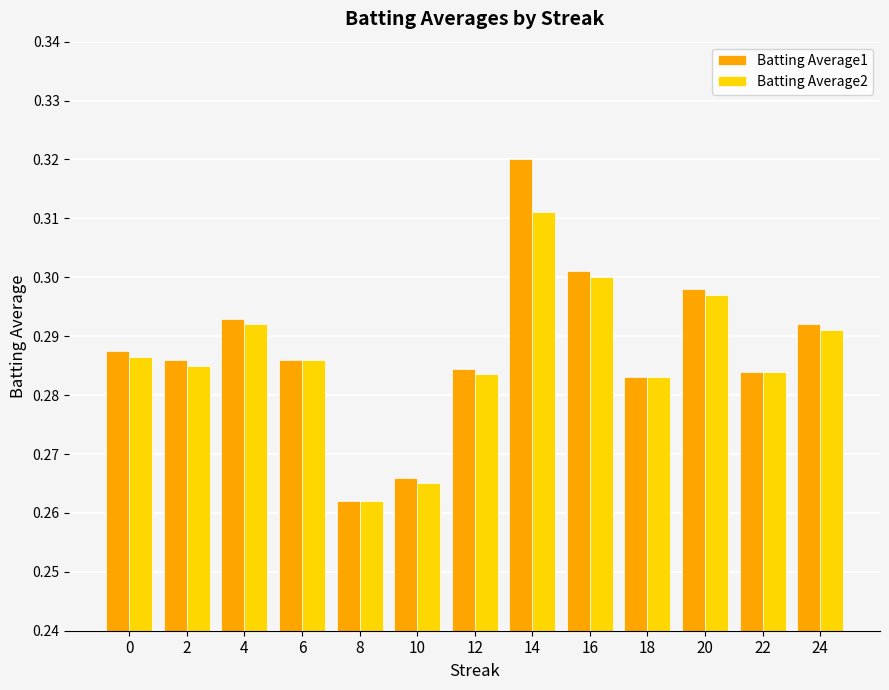

Which series has the largest range (max minus min)?

Batting Average1